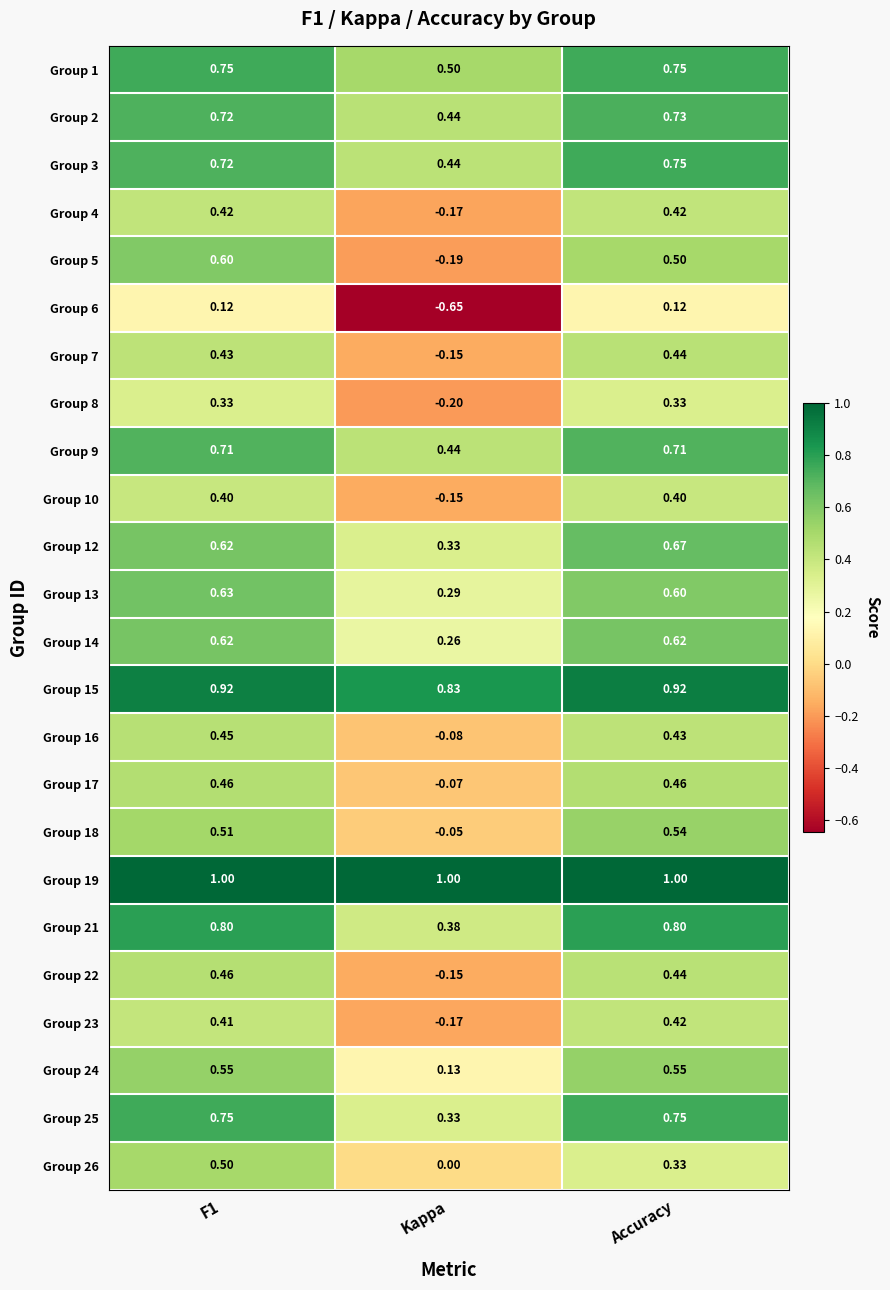

Which category has the lowest value in the Group 14 series?

Kappa